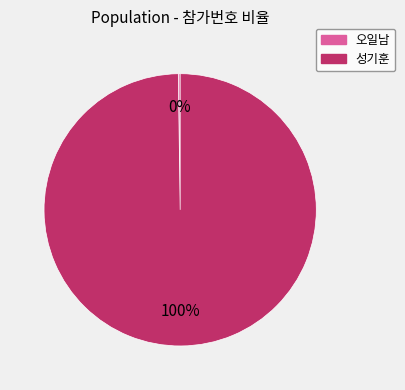

What is the largest slice in the pie chart?

성기훈